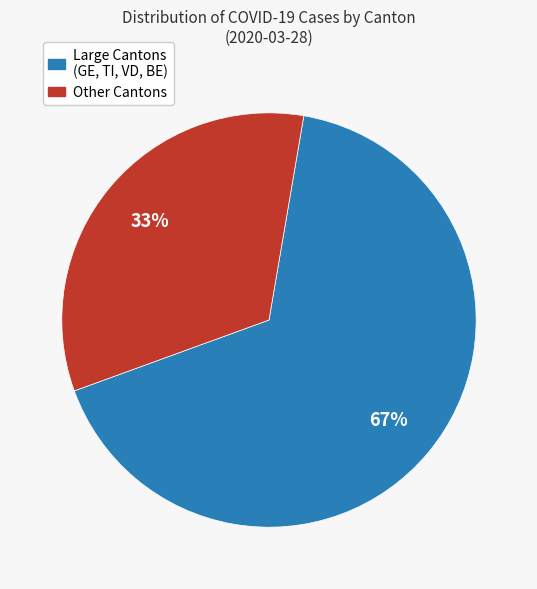

Does any single category account for the majority?

Yes